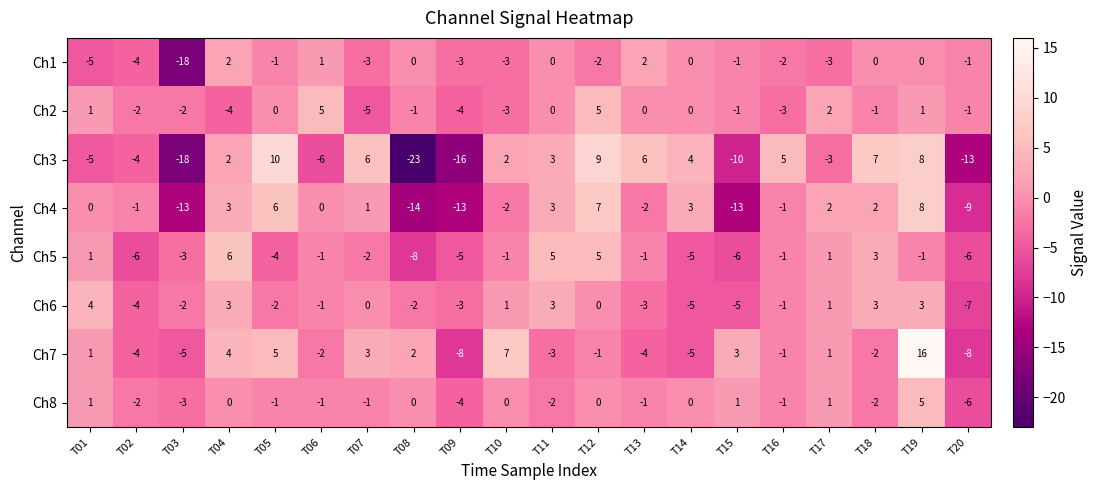

What is the difference between the Ch1 values at T04 and T02?

6